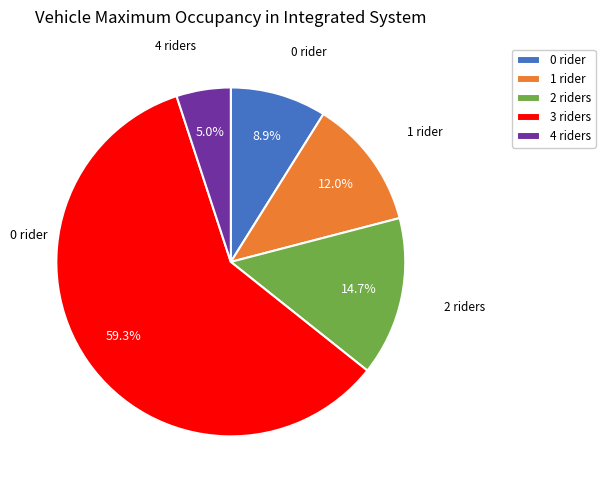

To the nearest percent, what is the average slice percentage?

20%